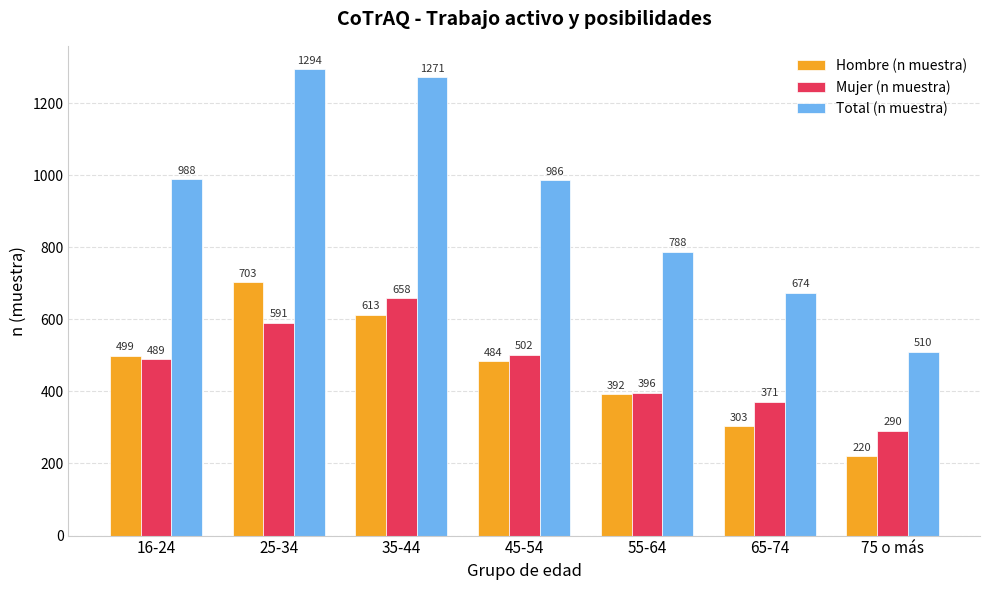

What is the average value of the Total (n muestra) series?

930